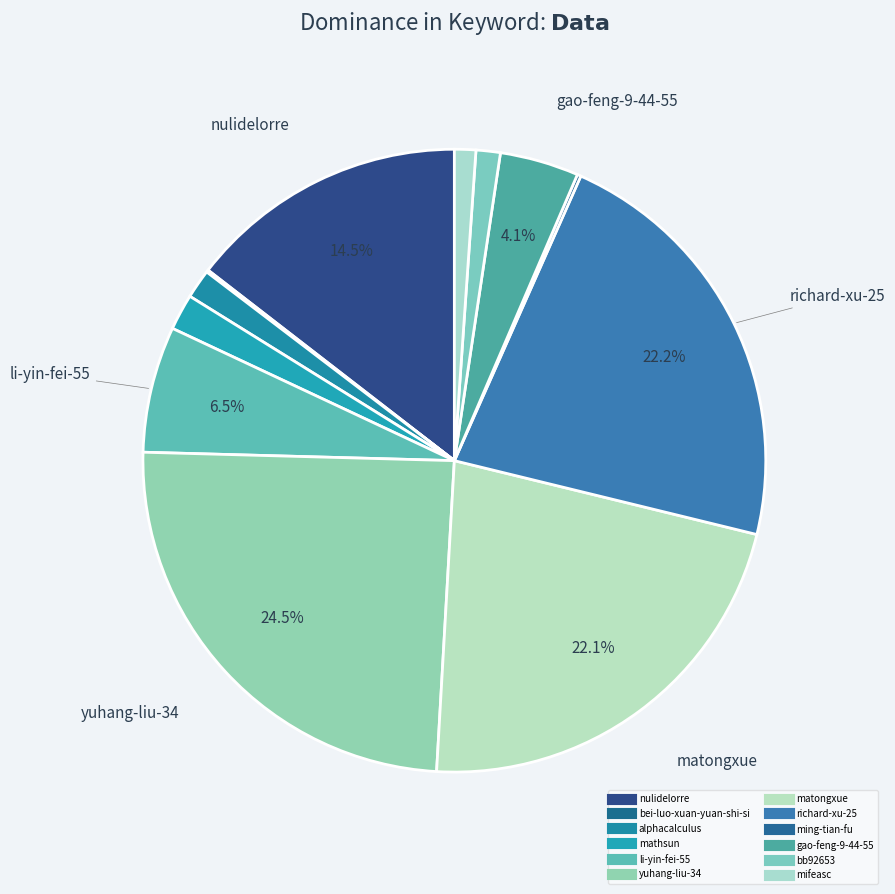

Which has a higher value, alphacalculus or mathsun?

mathsun